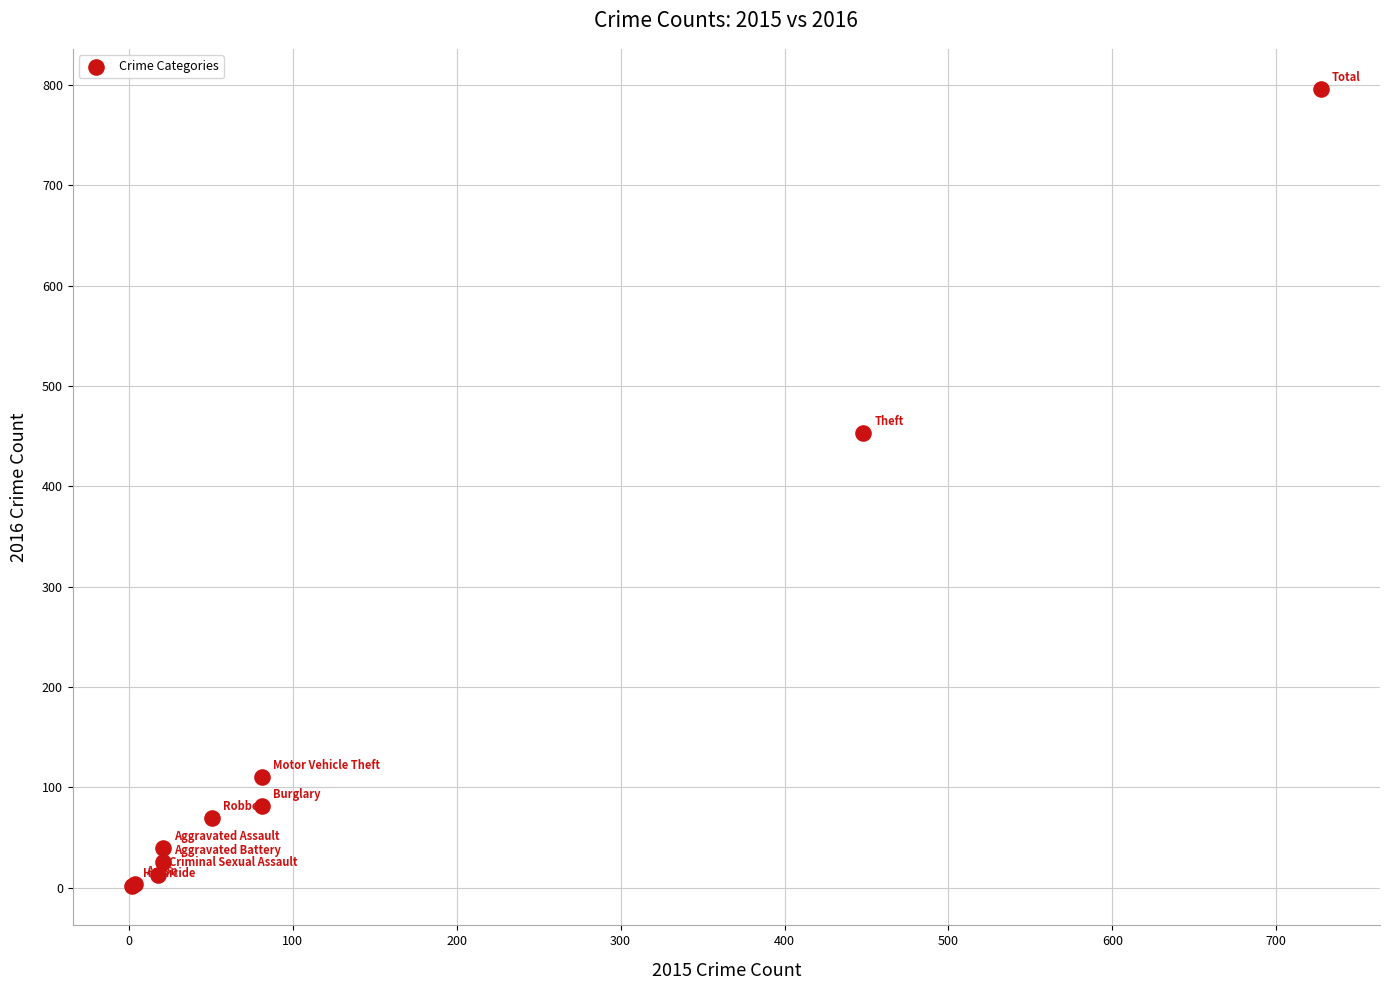

What Y value in the scatter plot is closest to 399?

453